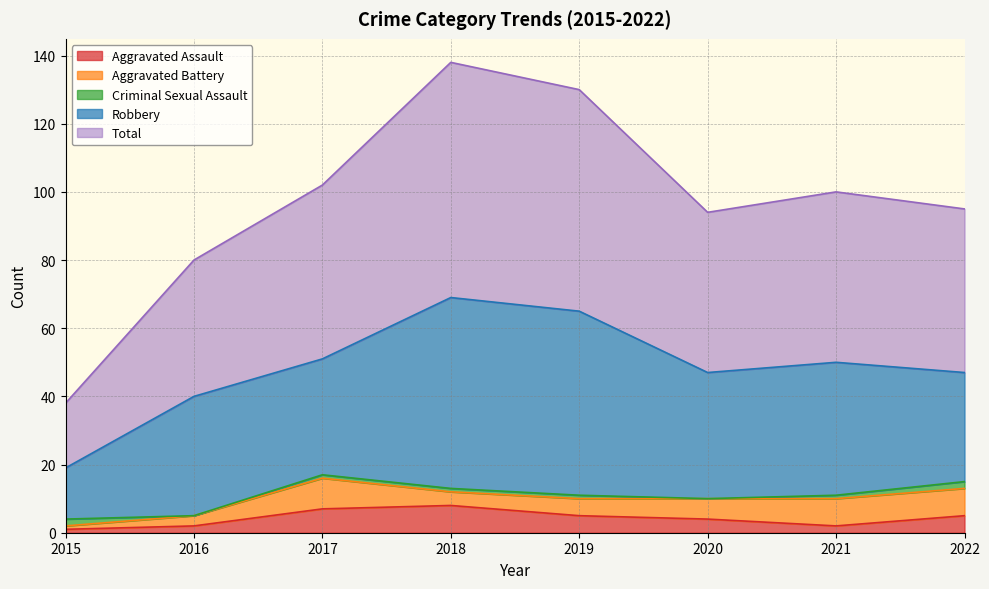

True or false: Criminal Sexual Assault and Robbery cross at least once.

False